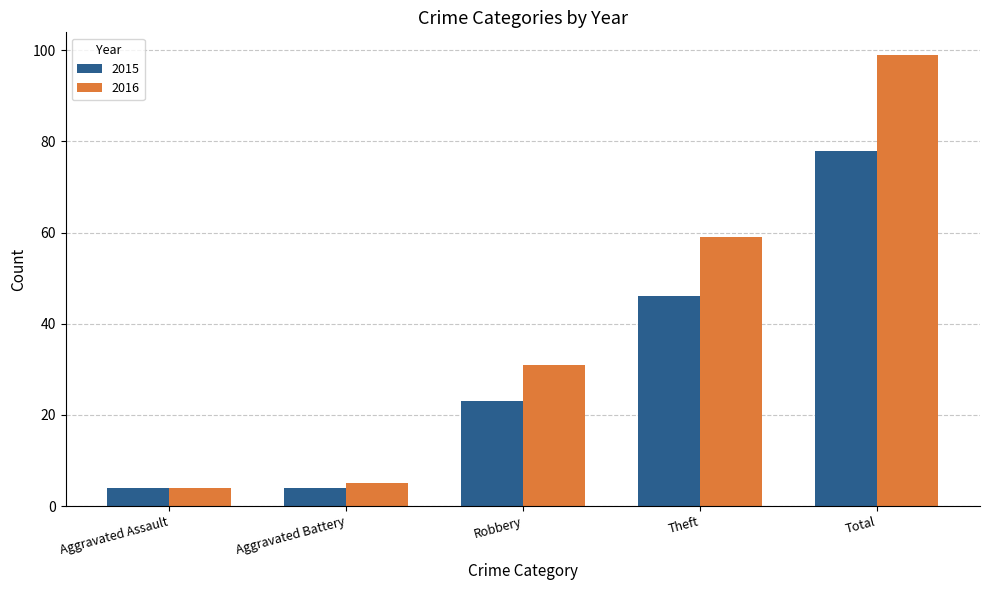

What is the greatest value displayed?

99